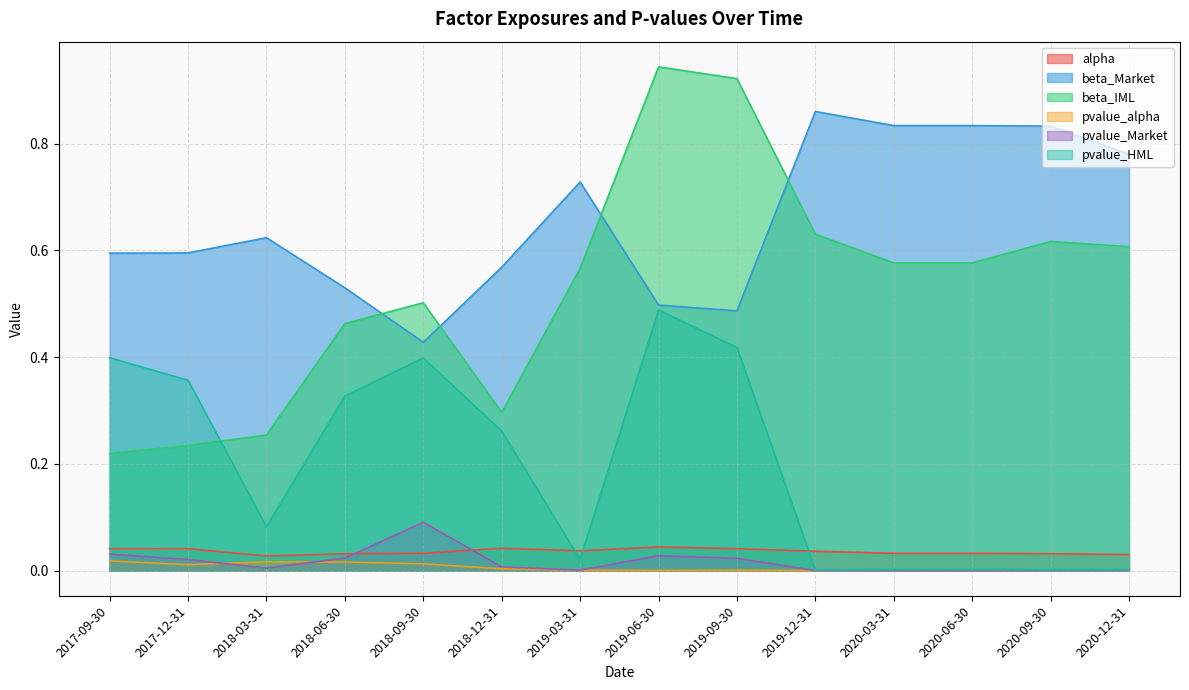

What position from the left is 2018-03-31?

3